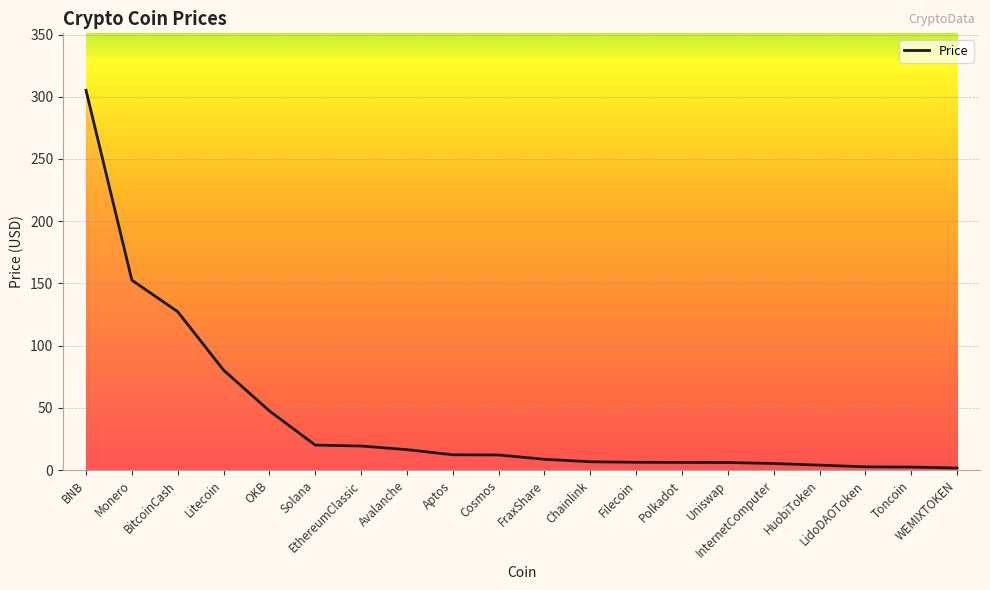

What is the ratio of the value at EthereumClassic to the value at InternetComputer?

3.7